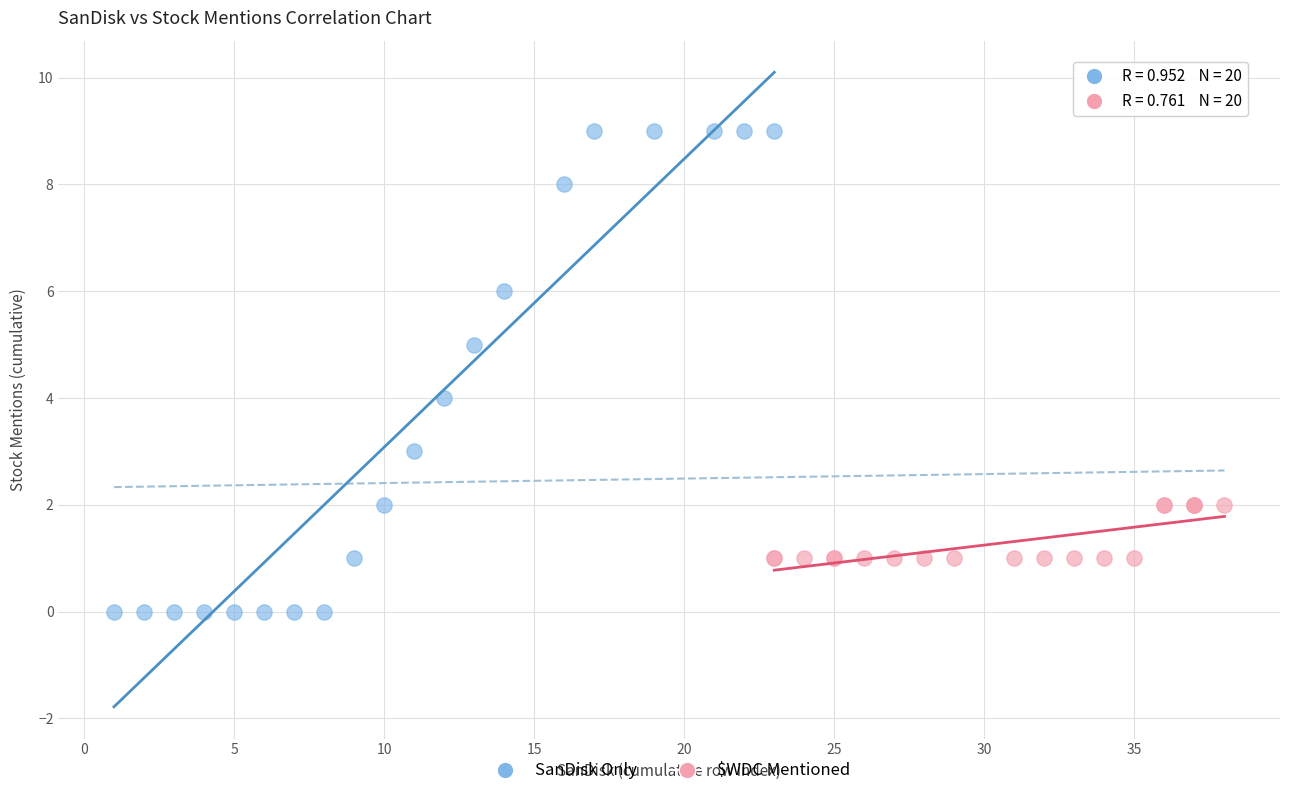

Which series has the largest Y range (max minus min)?

SanDisk Only